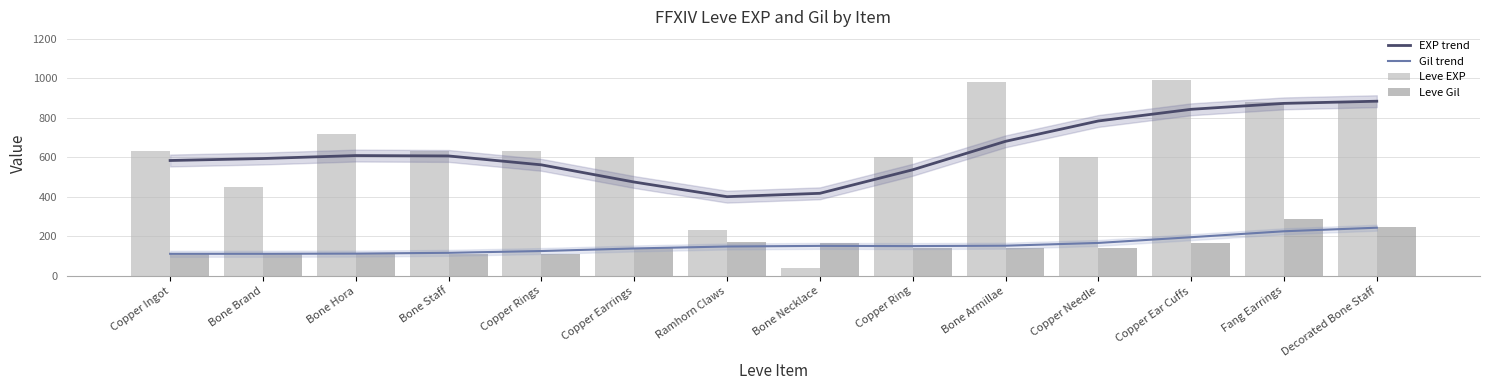

Which series has the widest spread of values?

Leve EXP